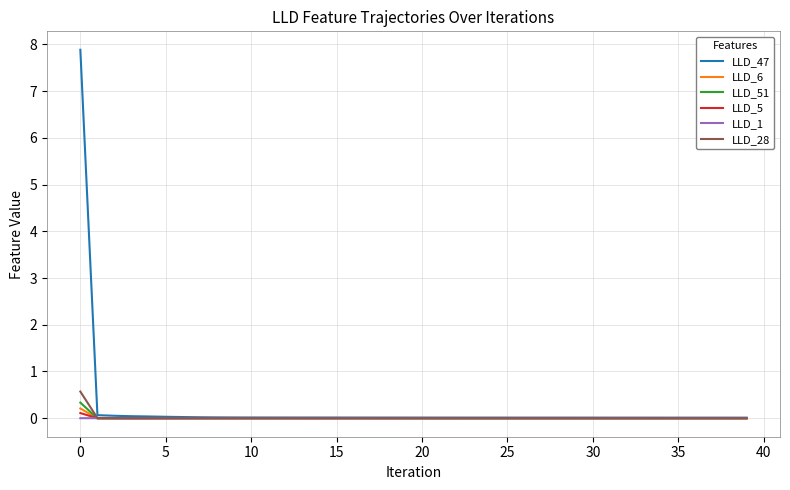

Which series has the largest range (max minus min)?

LLD_47